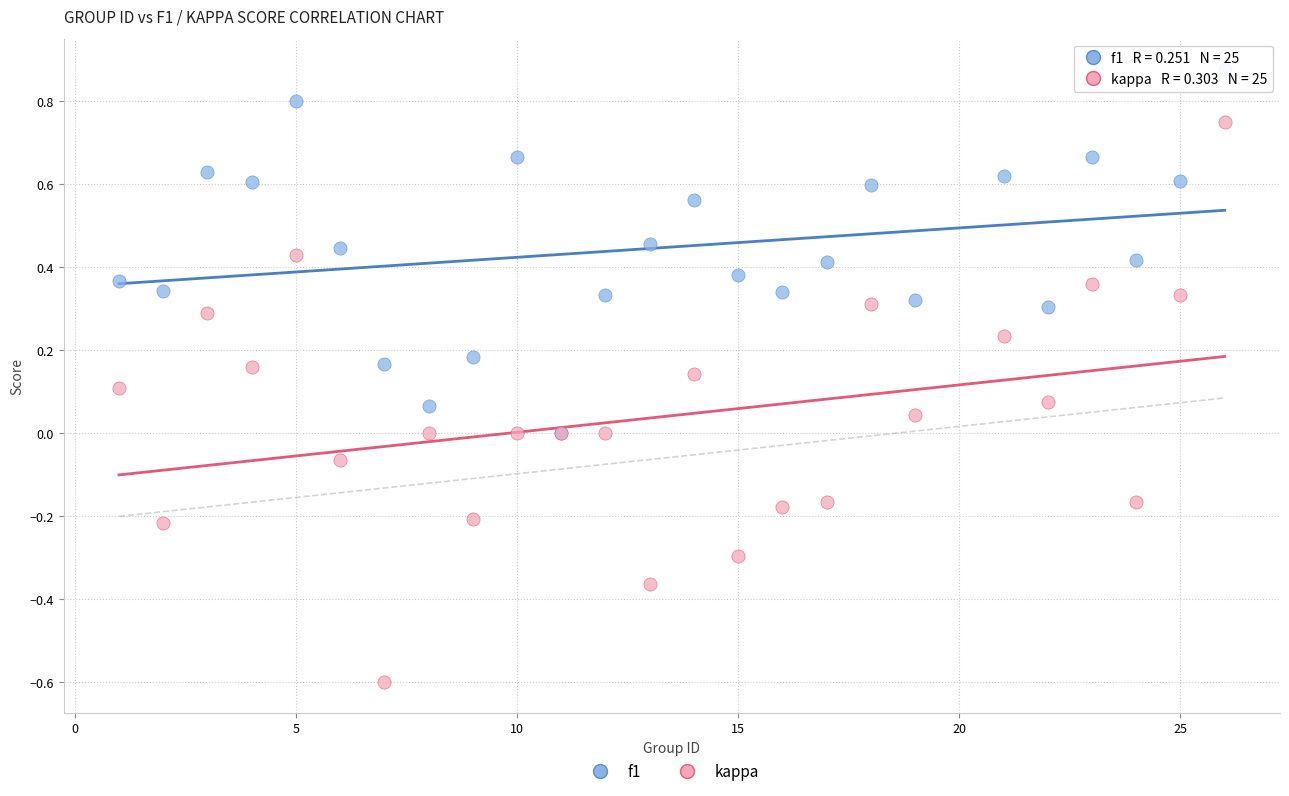

Which series reaches the maximum Y coordinate?

f1